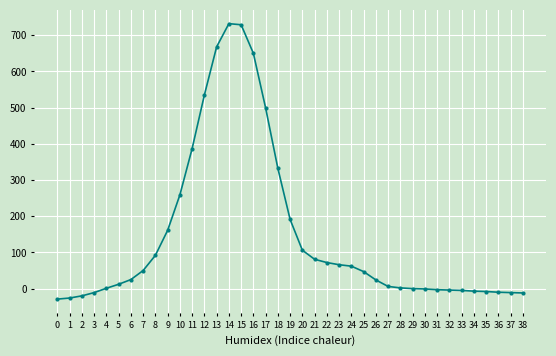

Between 33 and 14, which is larger?

14